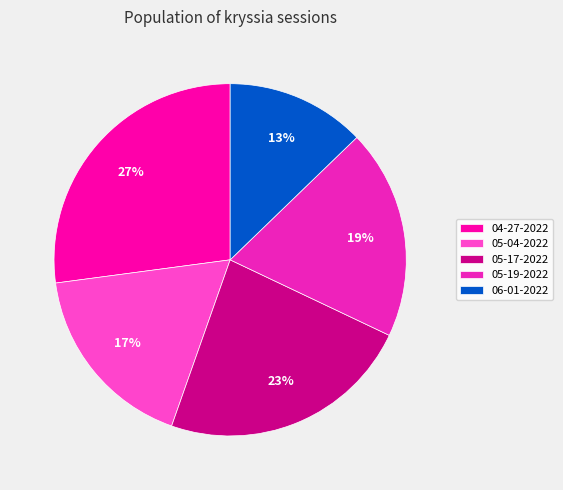

To the nearest percent, what is the average slice percentage?

20%